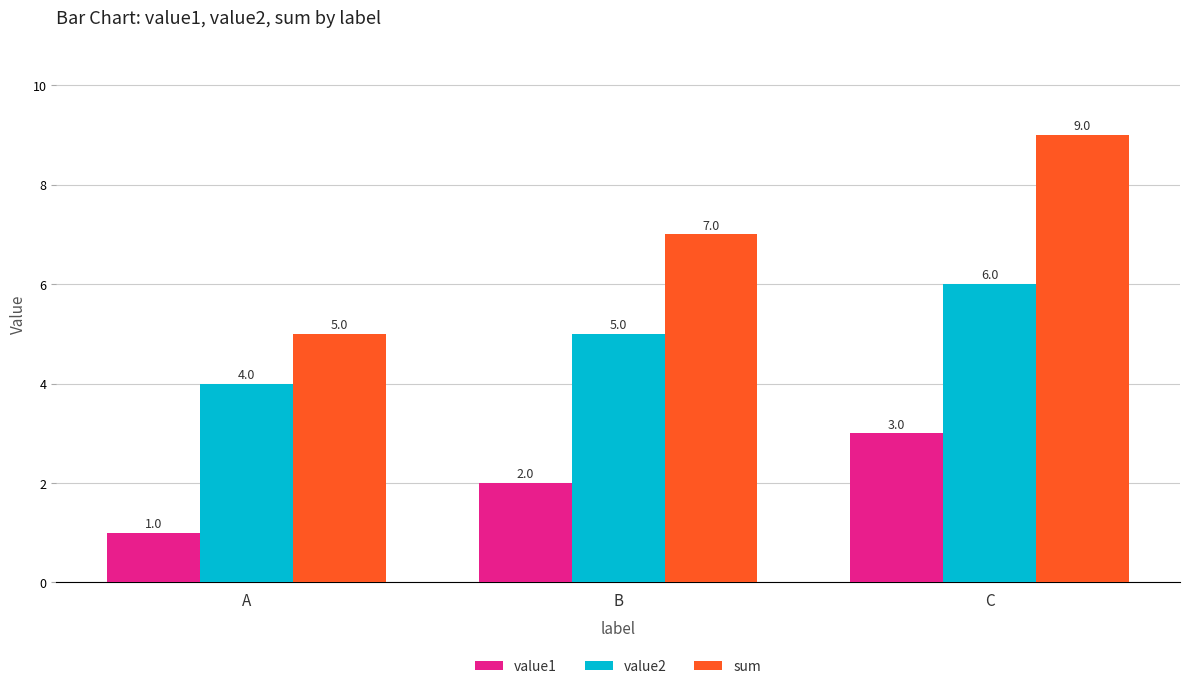

The value of value1 at A is 0. True or false?

False